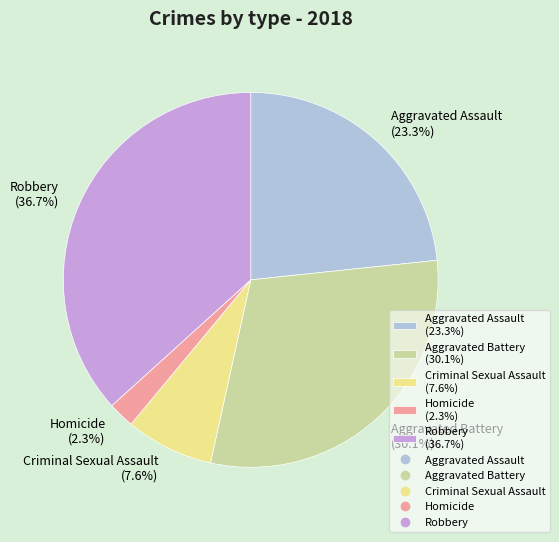

What is the largest slice in the pie chart?

Robbery